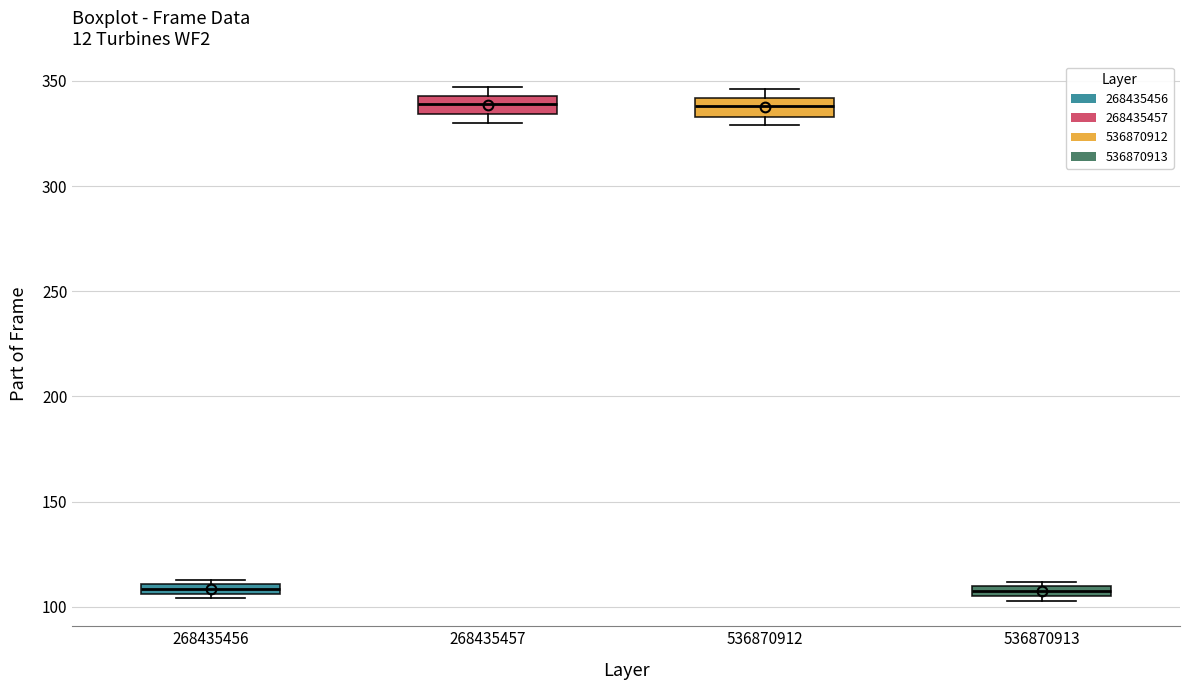

Where is the lower edge of the box at x = 268435457 on the y-axis? The values are not printed on the chart, so give them approximately, as read against the axis.

335